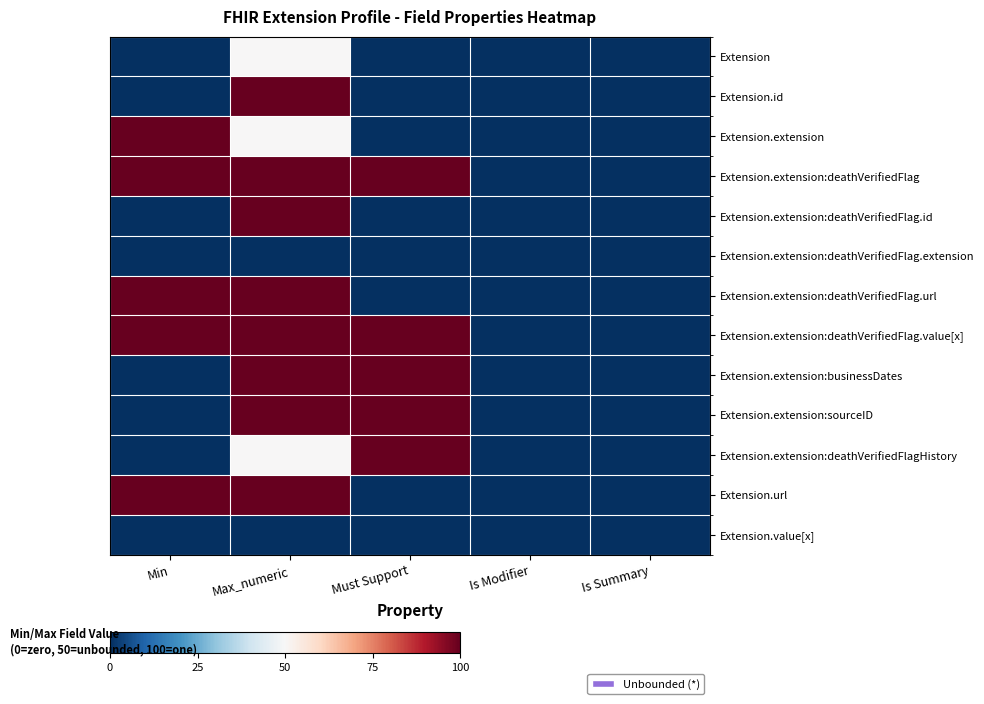

How many distinct data groups are displayed?

13